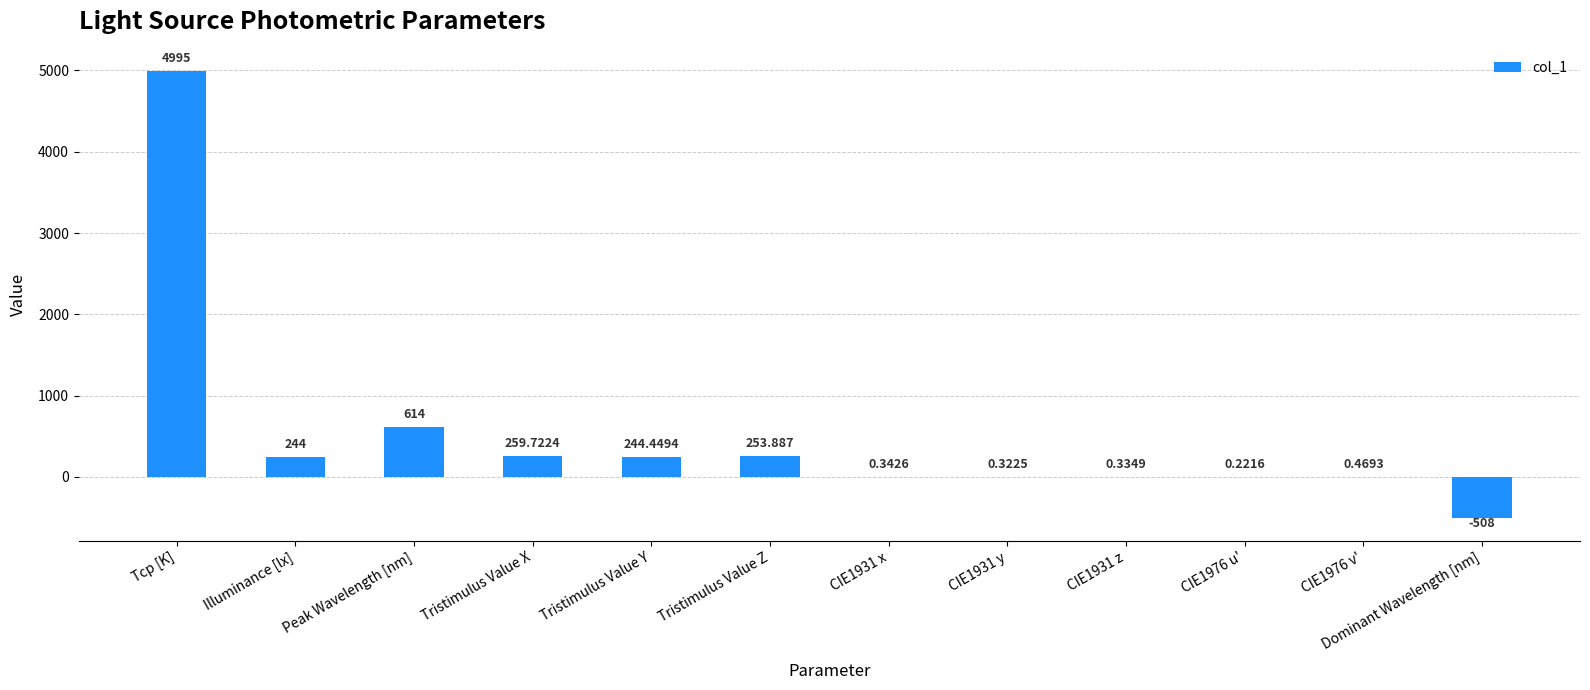

Where does the data first go above 244?

Tcp [K]